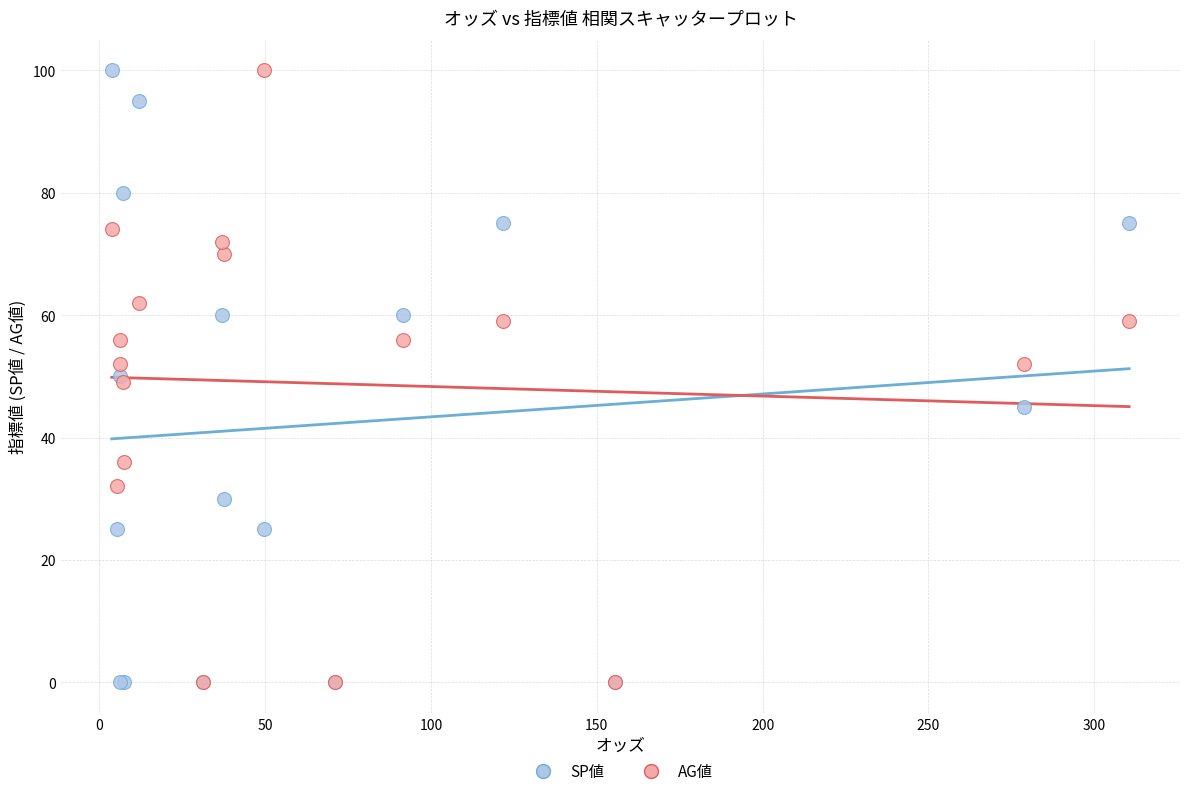

What are all the series names shown in the legend?

SP値, AG値